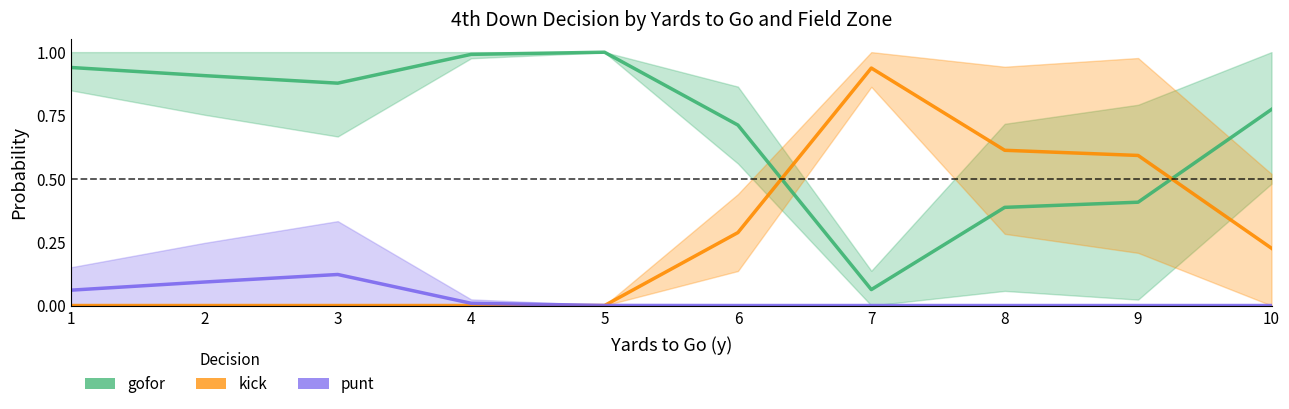

What are all the series names shown in the legend?

gofor, kick, punt